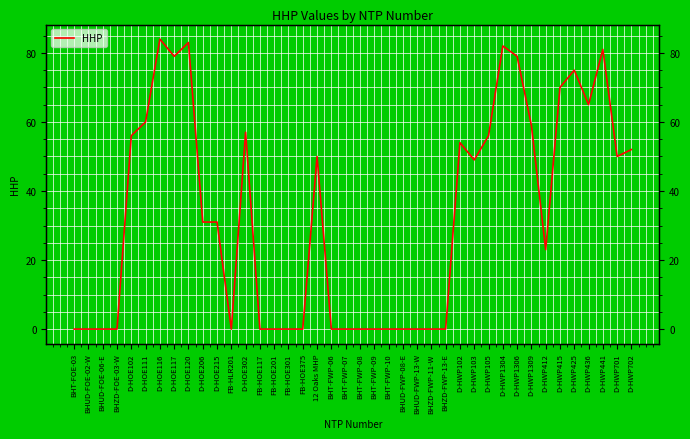

What is the greatest value displayed?

84